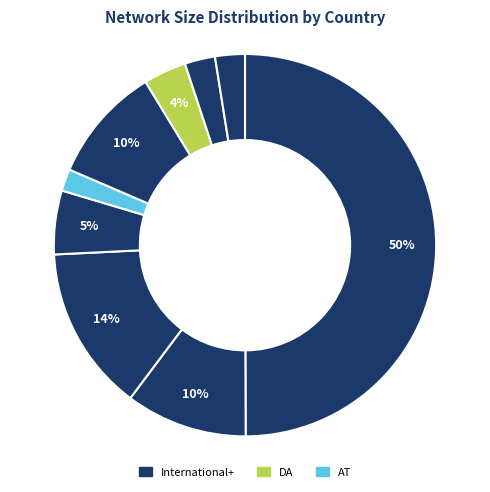

Rank the categories by value from lowest to highest.

AT, CH, CZ, DA, ES, GB, DE, FR, International